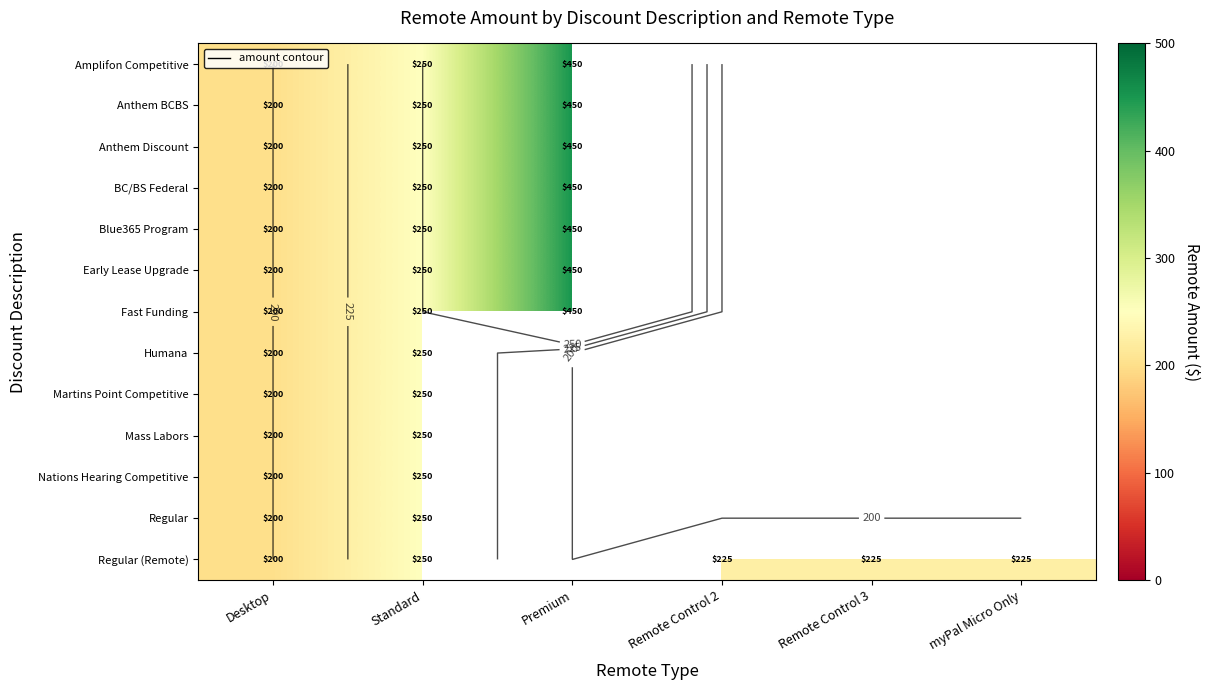

What is the smallest value displayed?

200.0